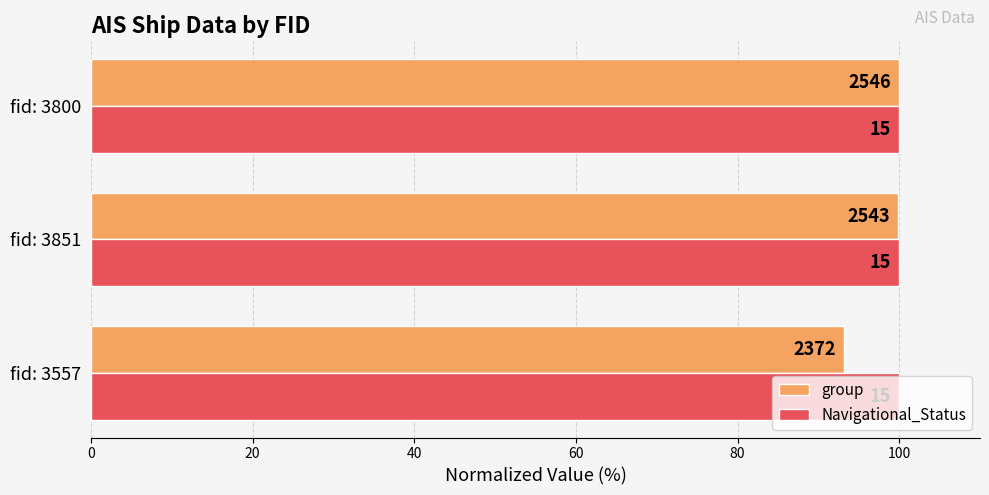

What are all the series names shown in the legend?

group, Navigational_Status